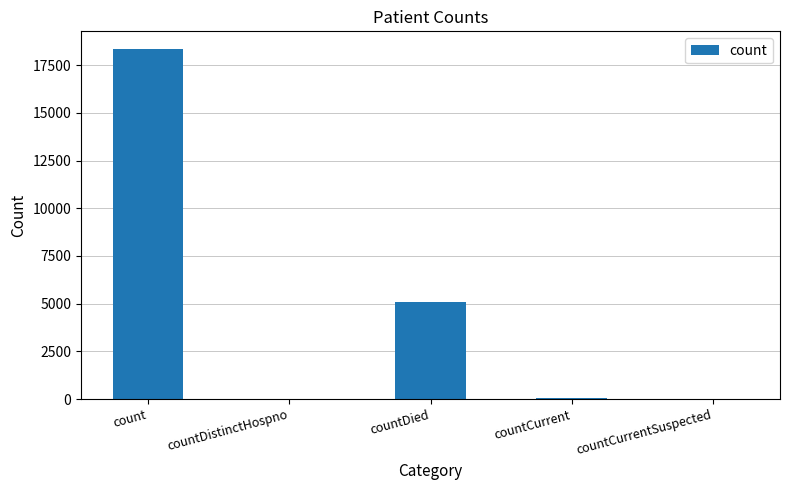

Which label corresponds to the largest value in the chart?

count